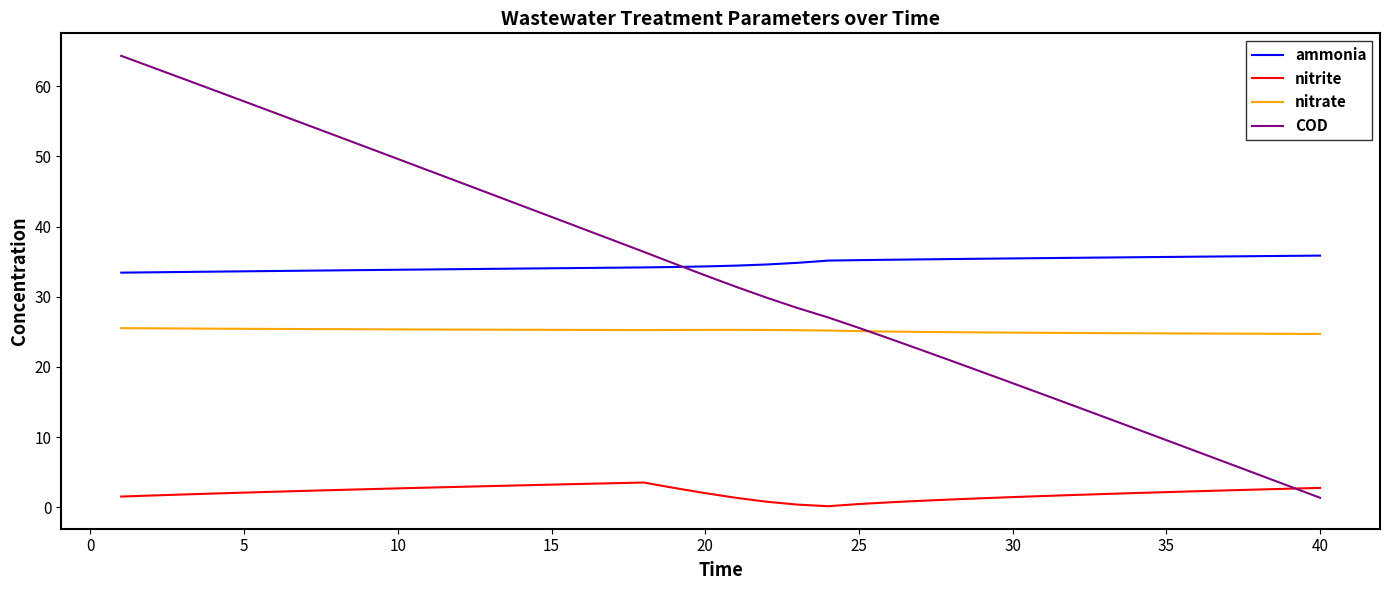

True or false: nitrate and nitrite cross at least once.

False